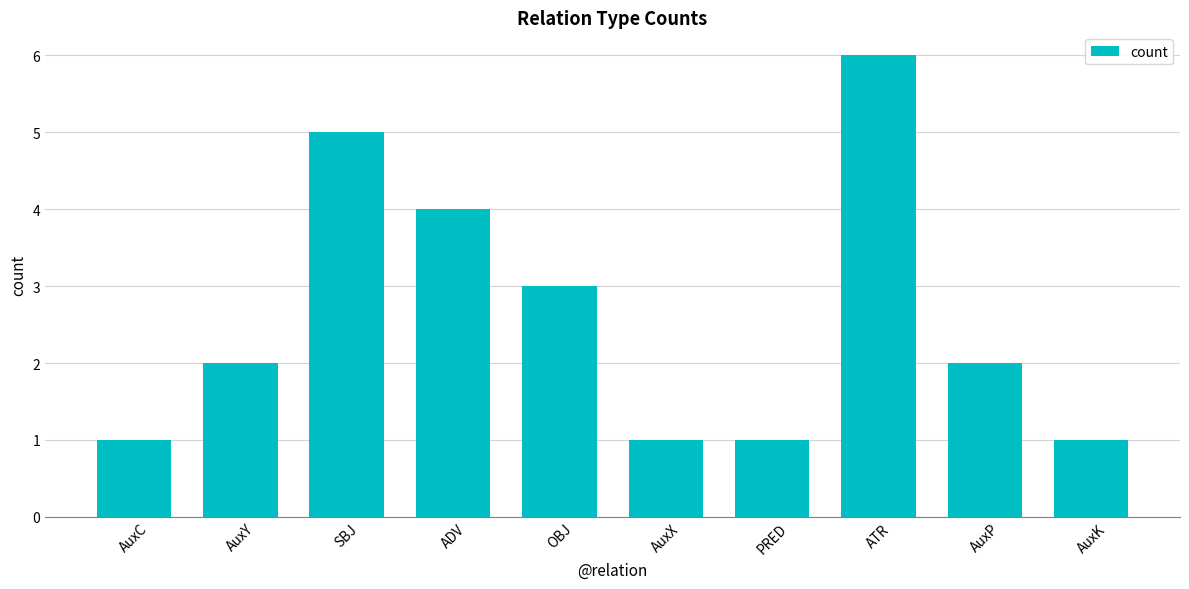

Reading left to right, list all the values displayed in this chart.

1	2	5	4	3	1	1	6	2	1